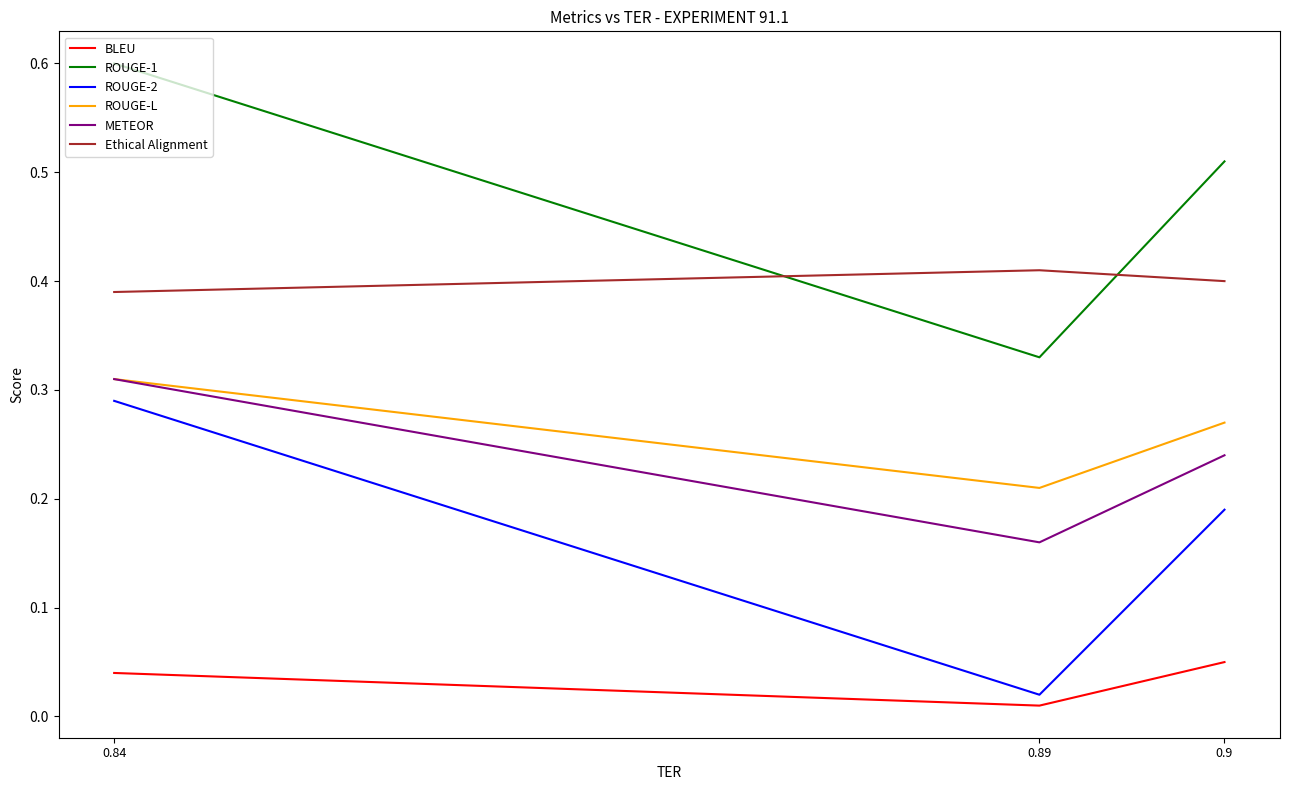

Which category has the highest value in the ROUGE-L series?

0.84